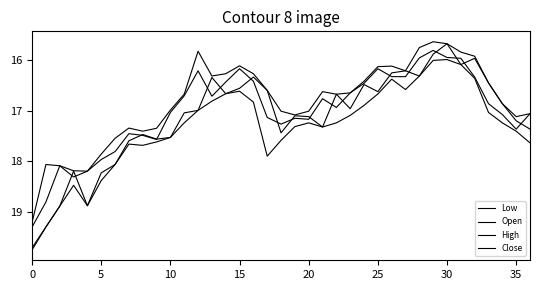

True or false: High and Low cross at least once.

False